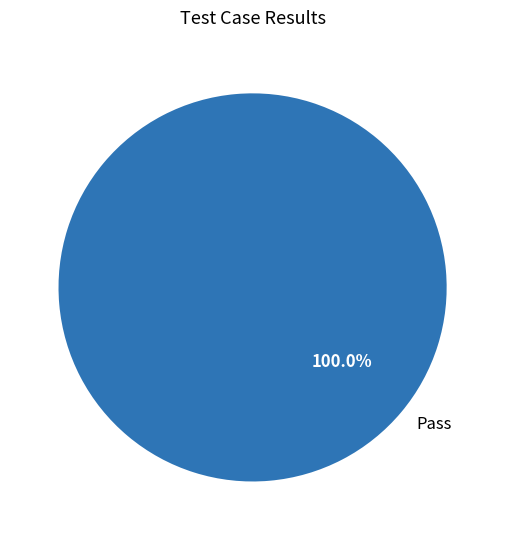

How many segments does this pie chart have?

1